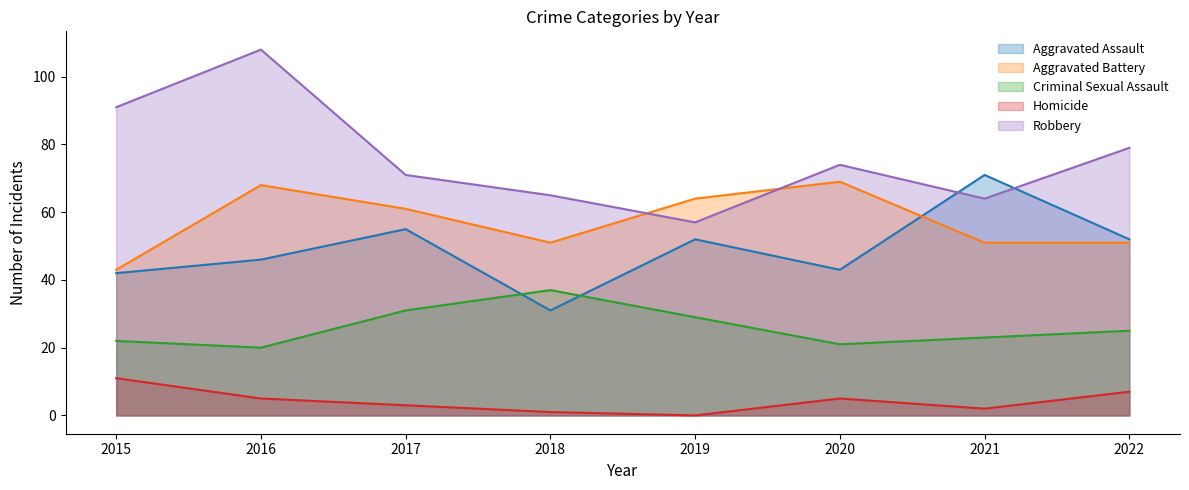

Rank the series by their maximum value, from highest to lowest.

Robbery, Aggravated Assault, Aggravated Battery, Criminal Sexual Assault, Homicide